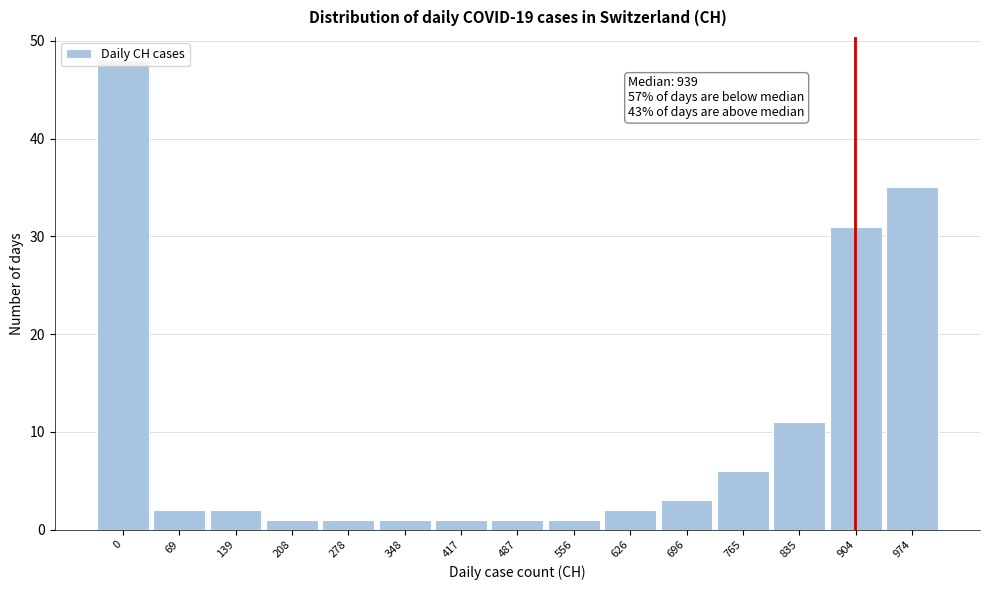

What is the value of the 13th bar from the left?

11